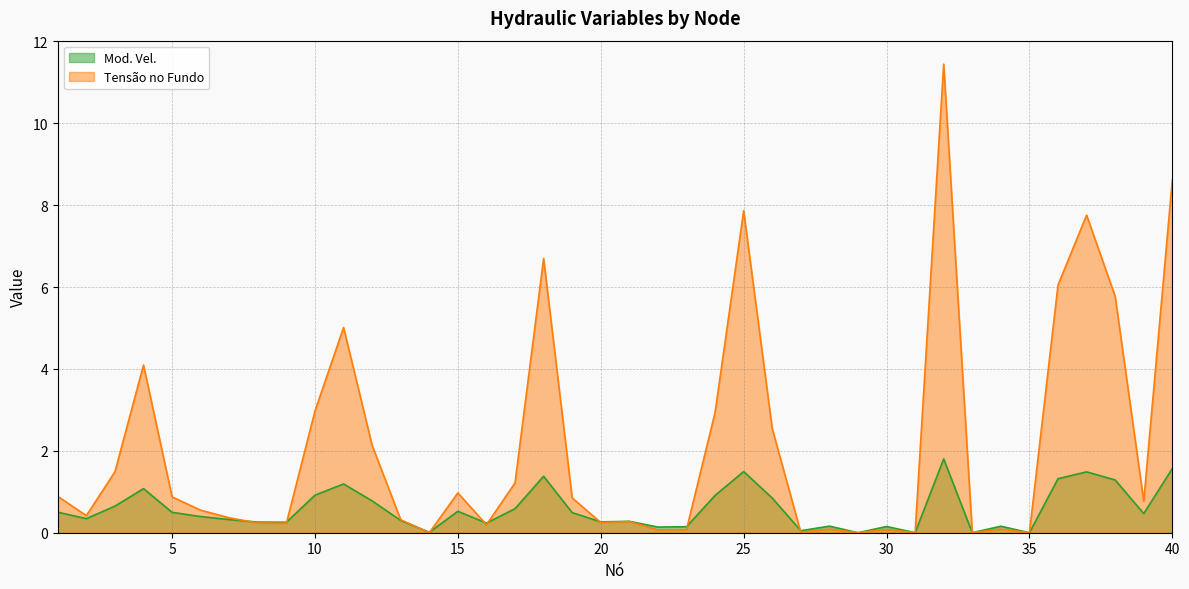

How many lines are shown in the chart?

2